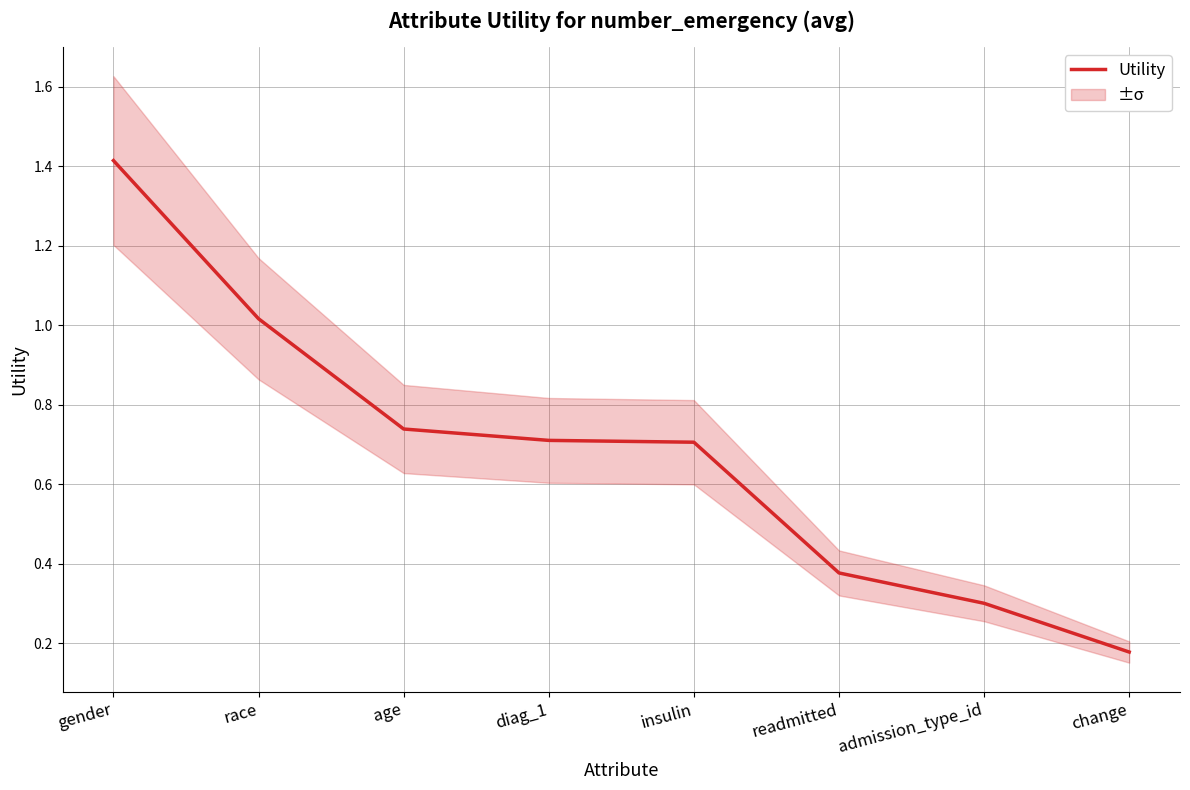

Which category has the lowest value across all series?

change